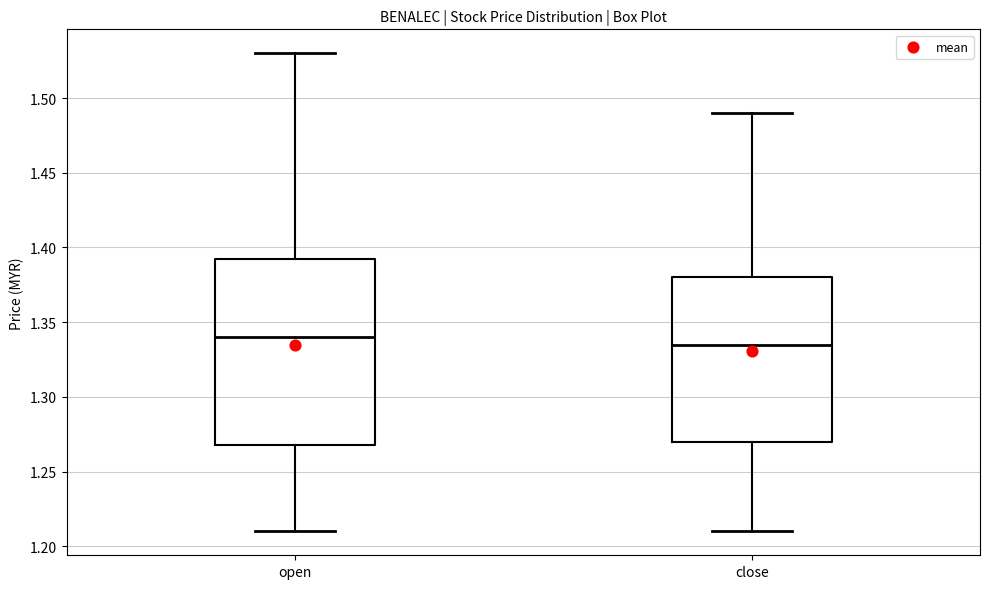

Reading left to right, read every box against the y-axis: the position of its median line, the range the box covers, and the ends of its whiskers. The values are not printed on the chart, so give them approximately, as read against the axis.

open: median 1.340, box 1.270 to 1.395, whiskers 1.210 to 1.530
close: median 1.335, box 1.270 to 1.380, whiskers 1.210 to 1.490